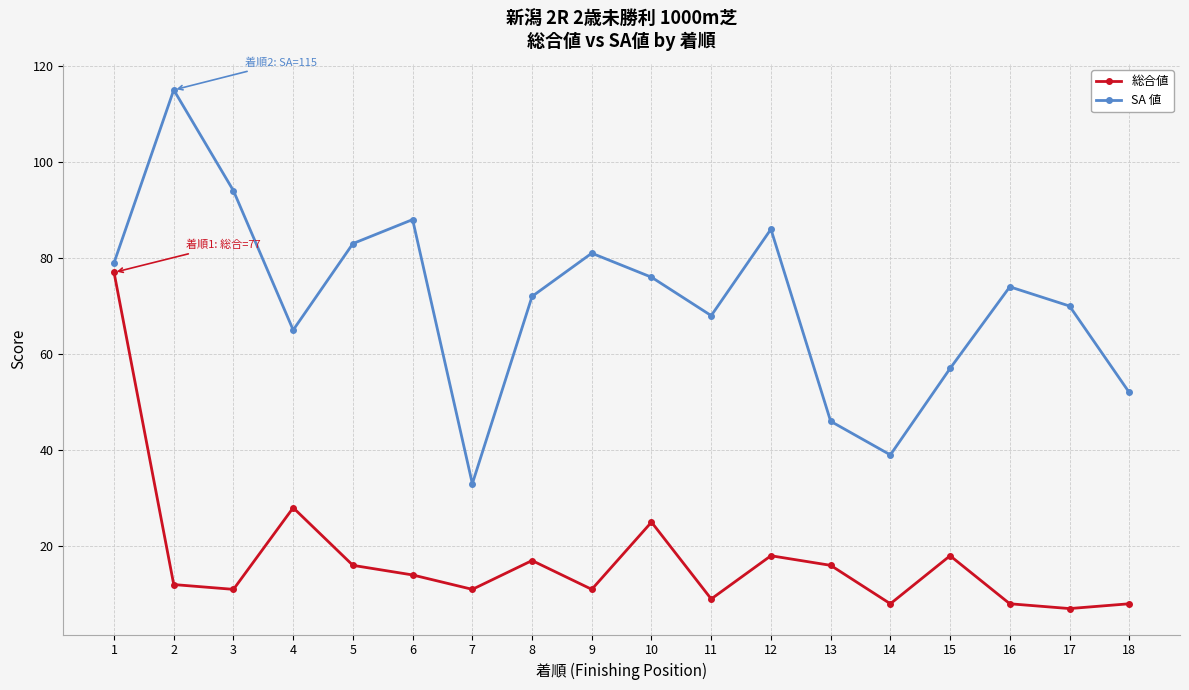

Reading left to right, transcribe all the data shown in this chart.

総合値: 77	12	11	28	16	14	11	17	11	25	9	18	16	8	18	8	7	8
SA 値: 79	115	94	65	83	88	33	72	81	76	68	86	46	39	57	74	70	52